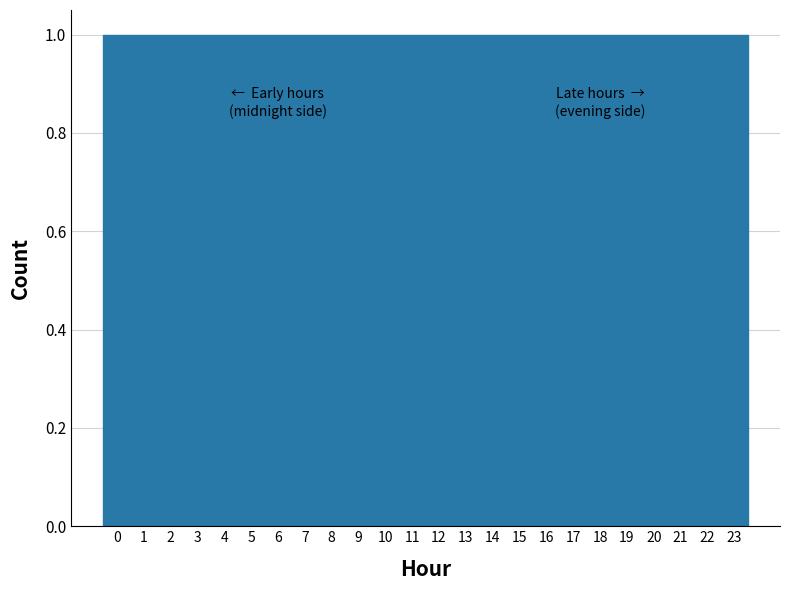

How tall is the bar that spans 18.5 to 19.5 on the x-axis? The values are not printed on the chart, so give them approximately, as read against the axis.

1